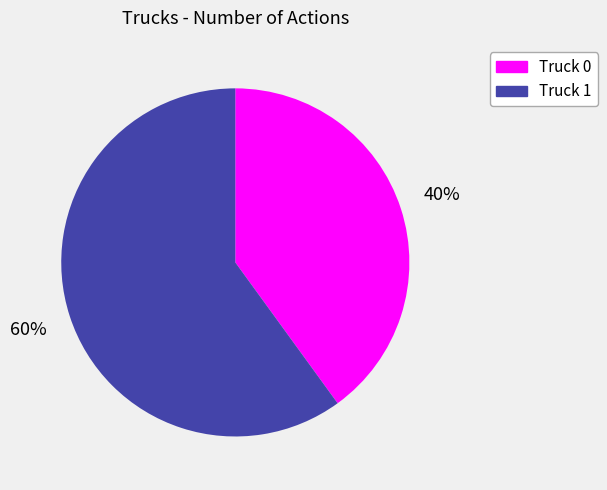

What is the largest slice in the pie chart?

Truck 1